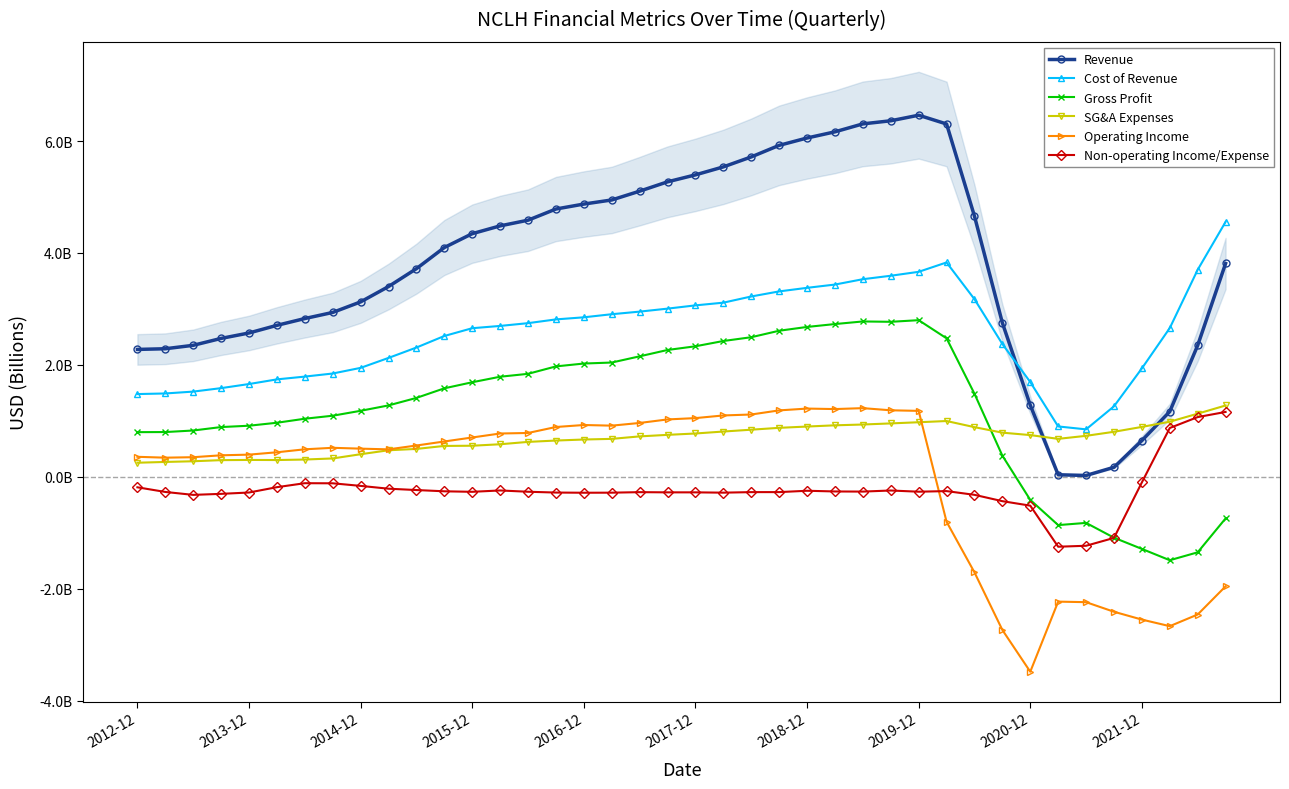

Between 16 and 29, which is larger?

29